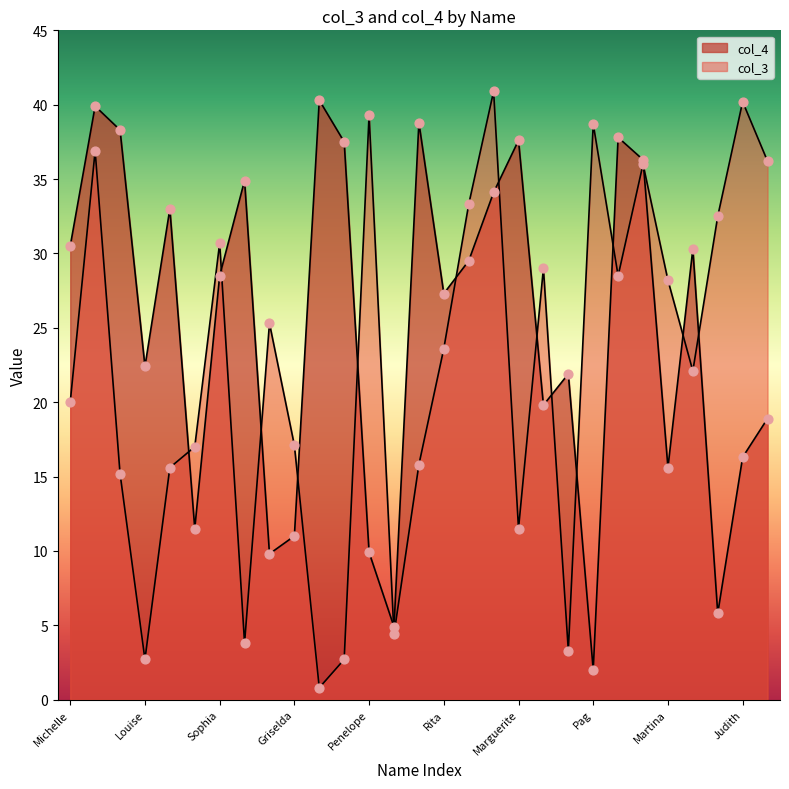

What are all the series names shown in the legend?

col_4, col_3